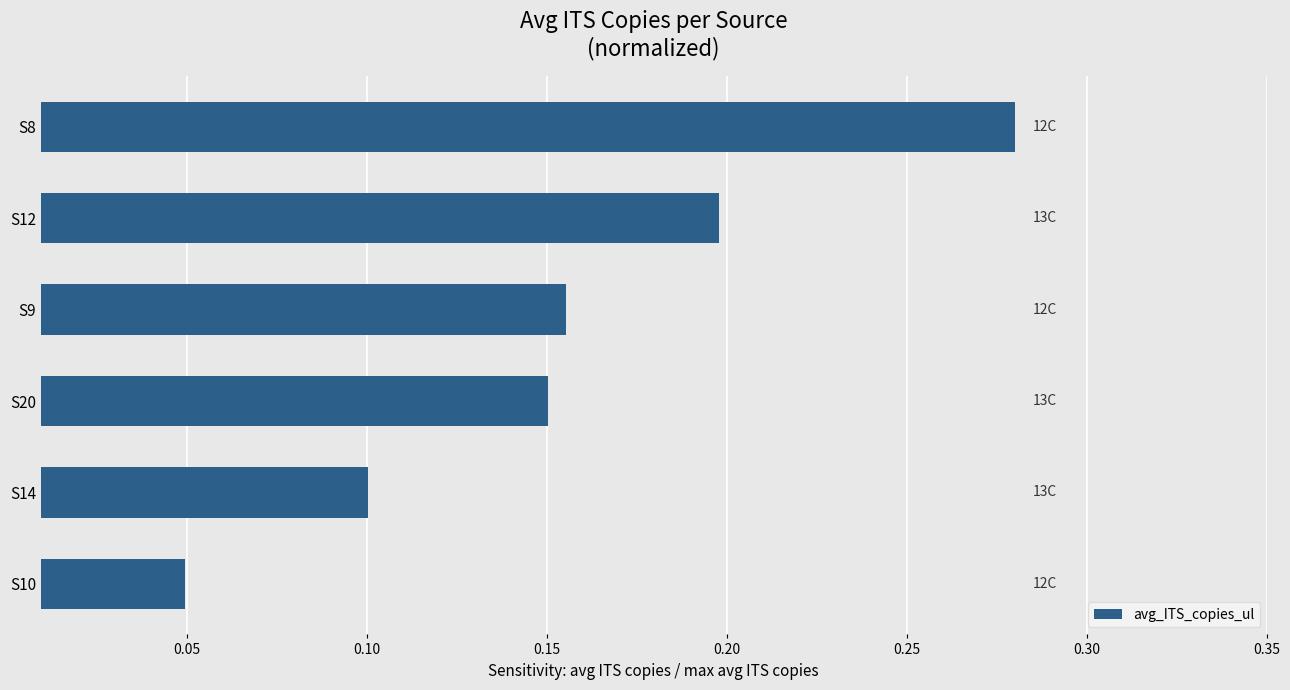

Is it true that the value at S12 is 0.2?

True